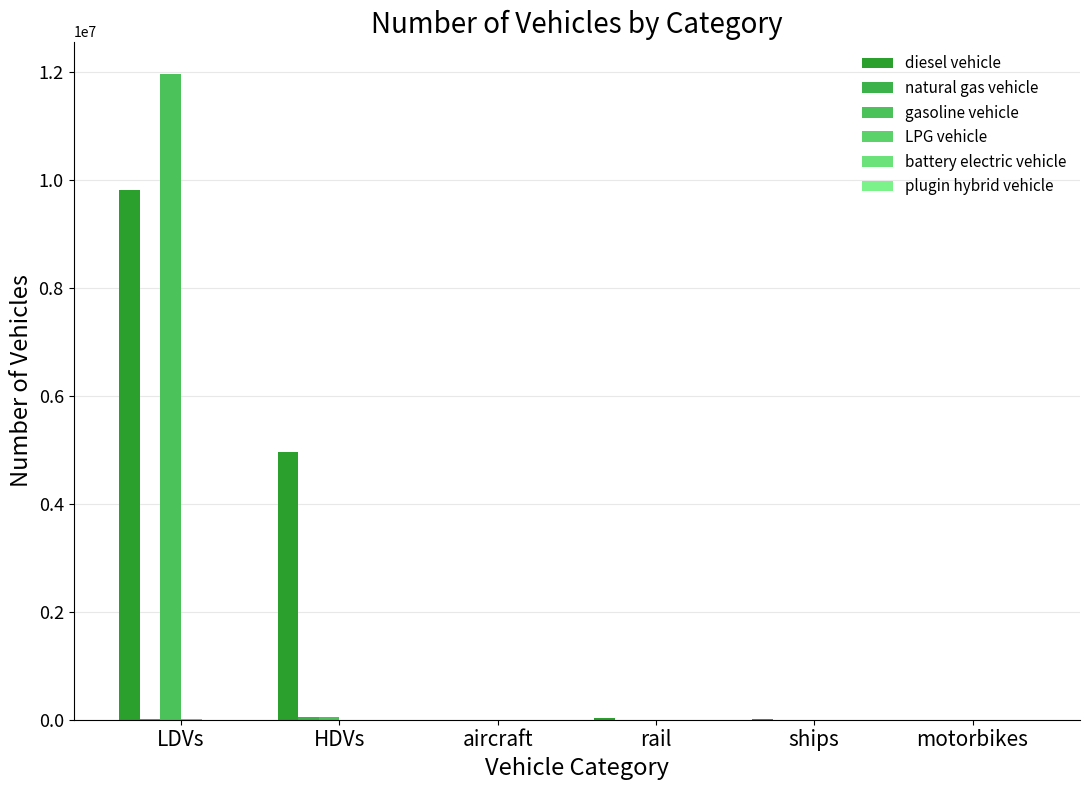

Reading right to left, what are all the values shown in this chart?

diesel vehicle: 0.0	10110.0	26052.4	895.5	4968137.0	9818361.3
natural gas vehicle: 0.0	0.0	0.0	0.0	43170.0	14866.6
gasoline vehicle: 0.0	0.0	0.0	0.0	49465.0	11972117.5
LPG vehicle: 0.0	0.0	0.0	0.0	4008.0	5402.9
battery electric vehicle: 0.0	0.0	0.0	0.0	0.0	84.0
plugin hybrid vehicle: 0.0	0.0	0.0	0.0	202.0	0.0